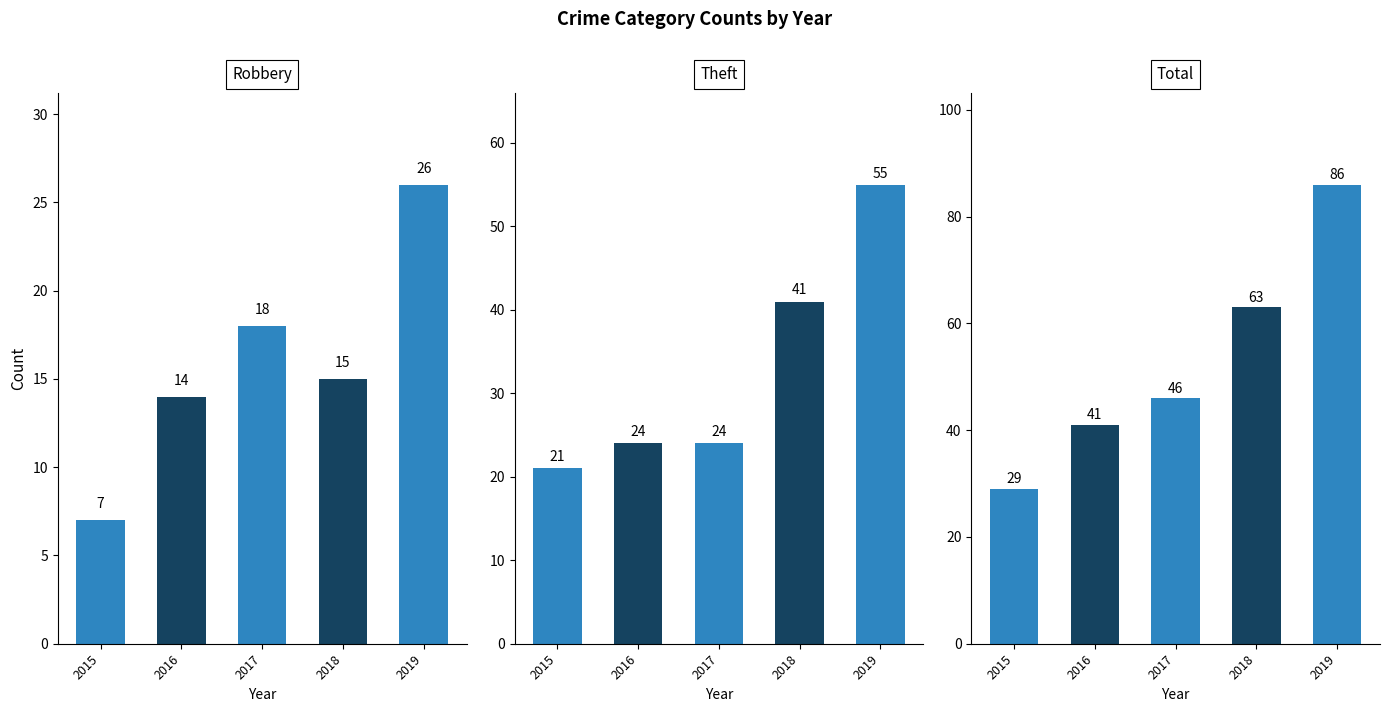

Which series changed the most between 2017 and 2018?

Theft